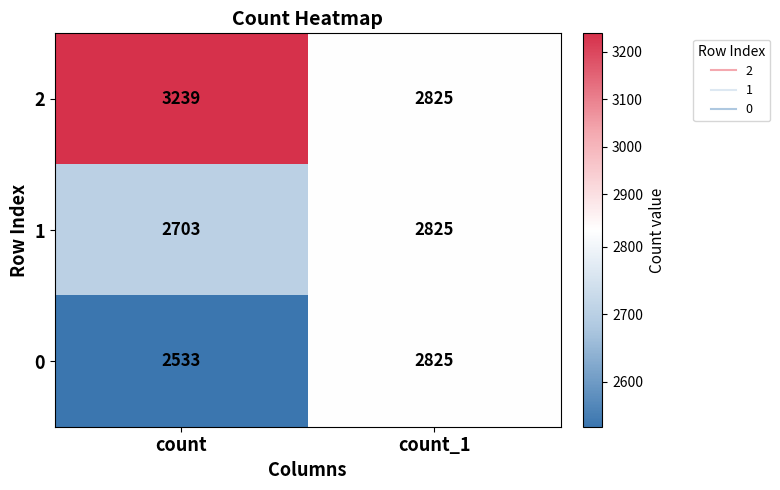

List the series in order of their overall mean, lowest first.

0, 1, 2